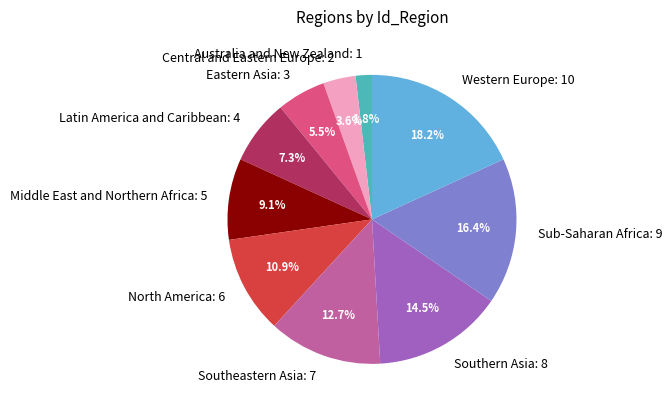

To the nearest percent, what percentage of the pie is Central and Eastern Europe?

4%